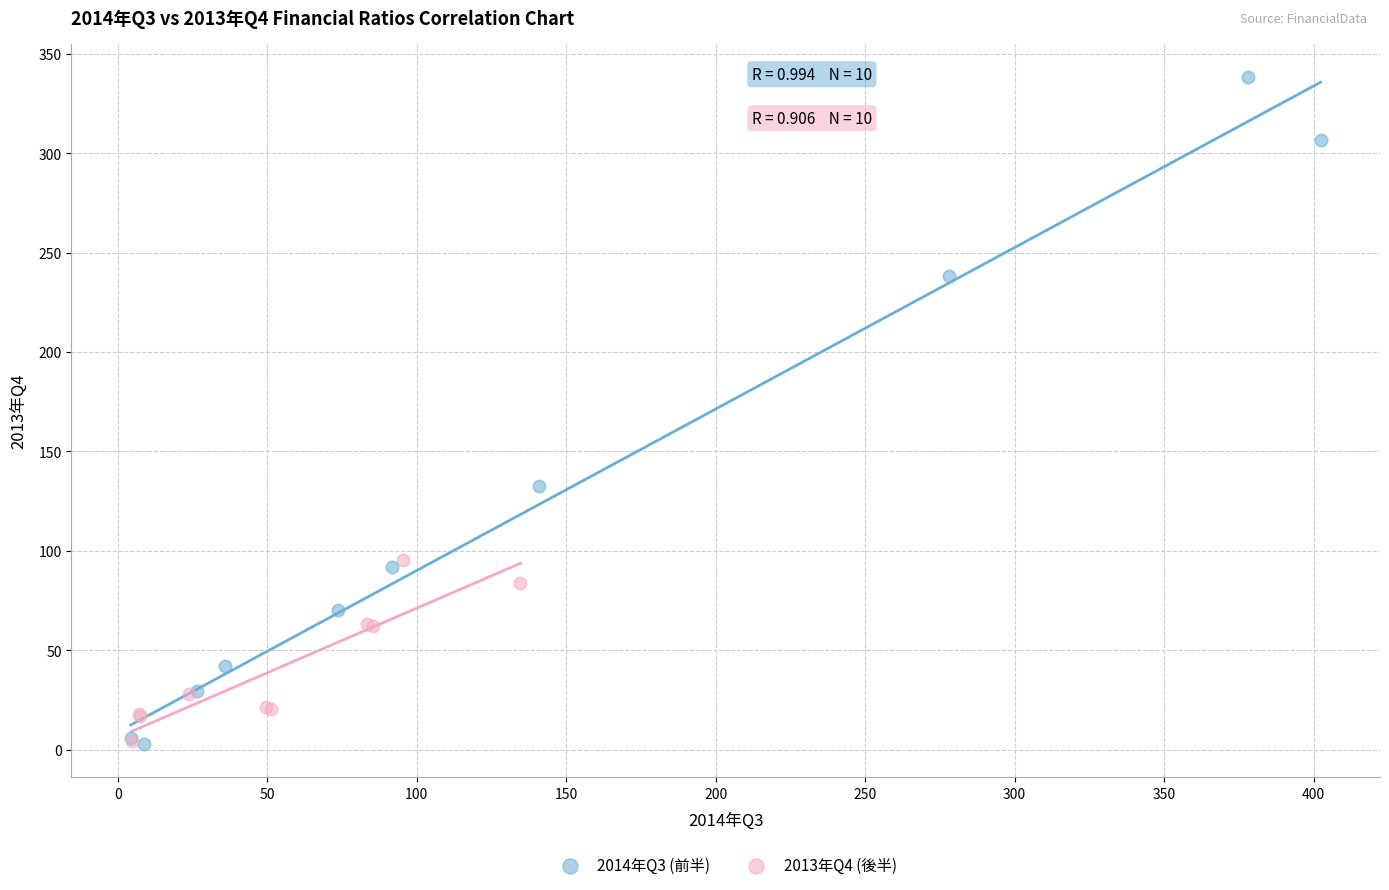

Which series reaches the maximum Y coordinate?

2014年Q3 (前半)